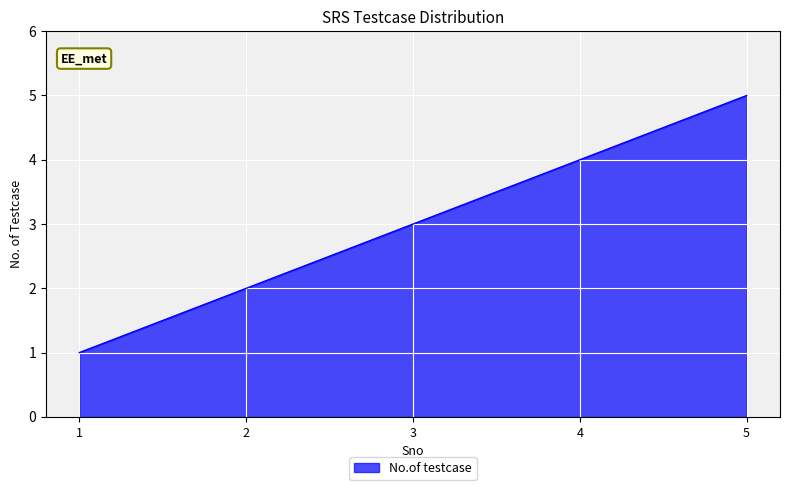

Which category has the lowest value across all series?

1